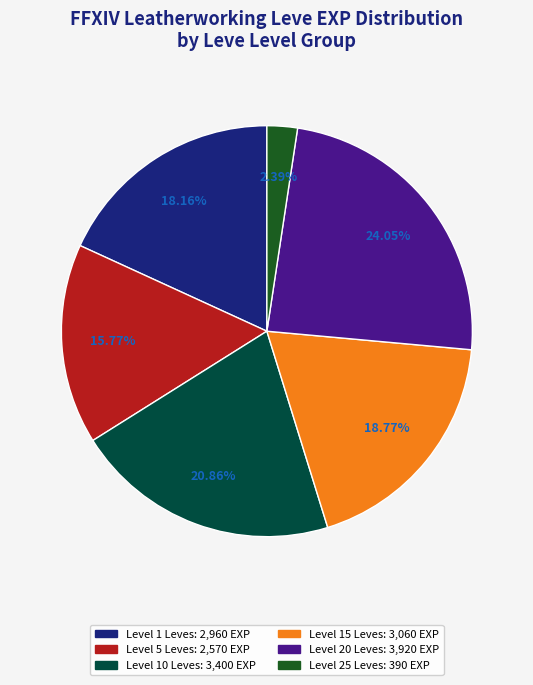

Does any single category account for the majority?

No